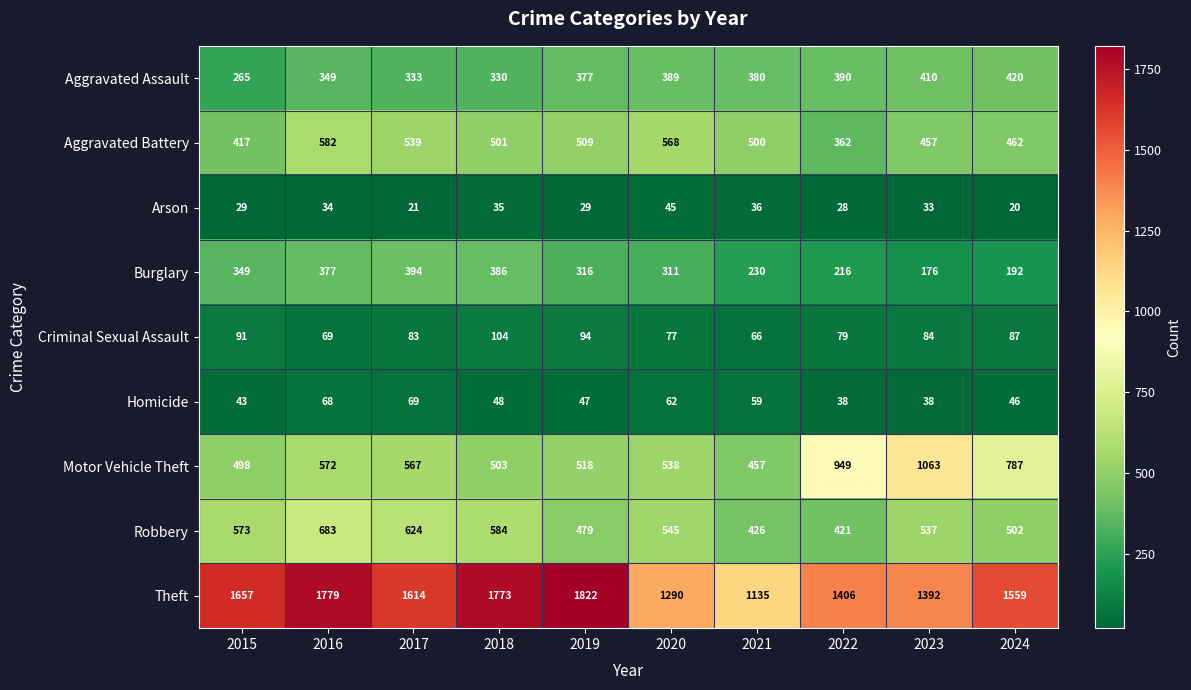

Count the number of data series in this chart.

9